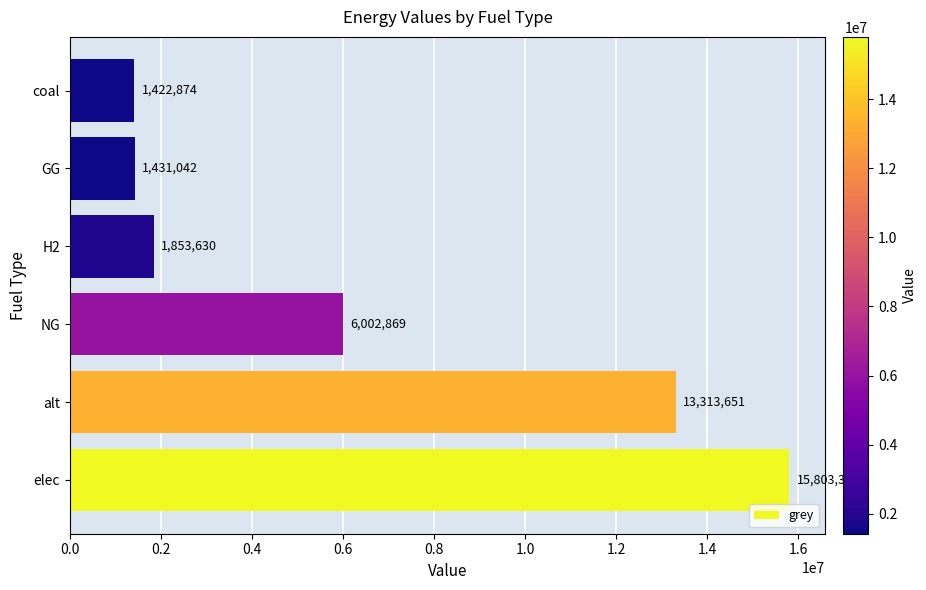

Where is the data nearest to the value 8613097?

NG